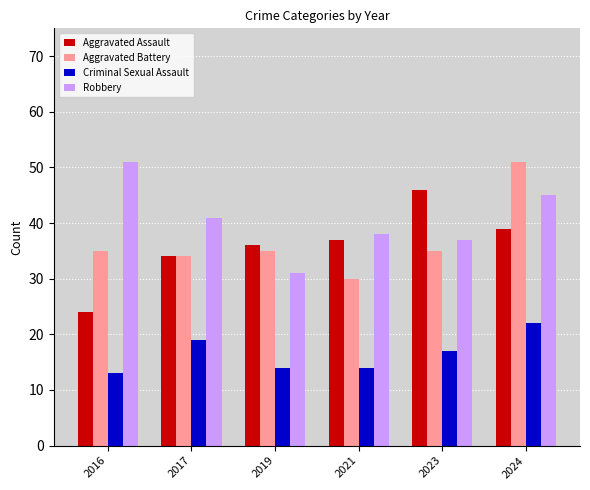

The value of Criminal Sexual Assault at 2021 is 14. True or false?

True